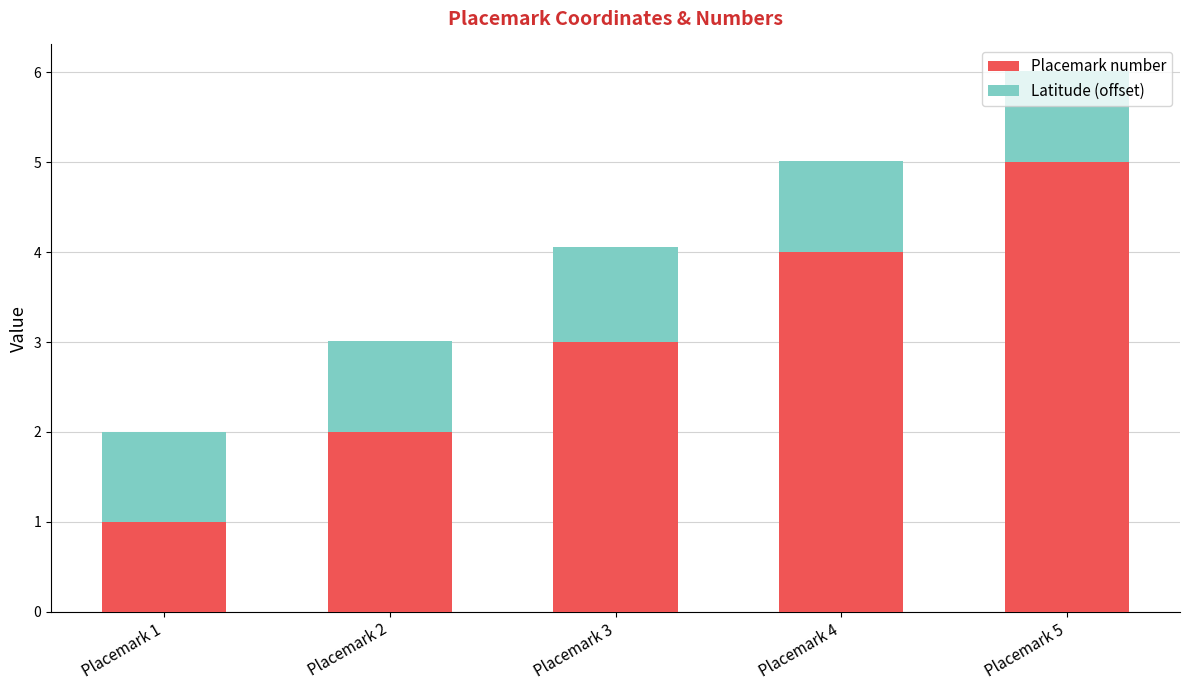

What is the sum of the Placemark number values at Placemark 5 and Placemark 2?

7.0